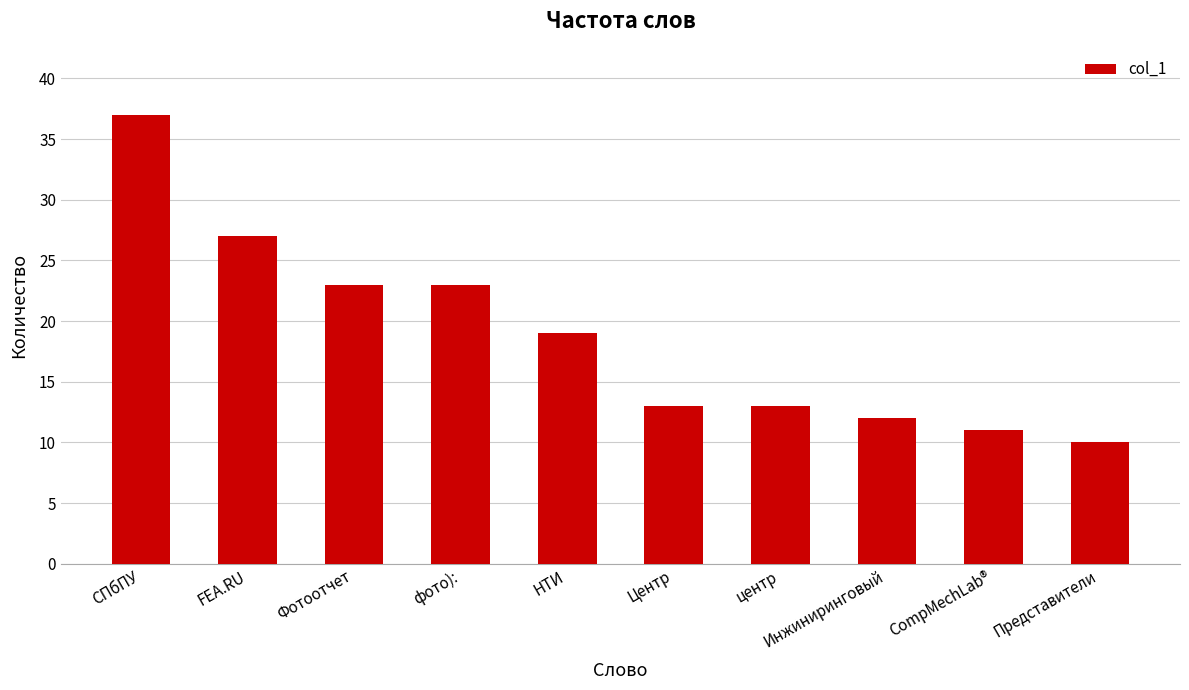

Reading left to right, what are all the values shown in this chart?

СПбПУ=37	FEA.RU=27	Фотоотчет=23	фото):=23	НТИ=19	Центр=13	центр=13	Инжиниринговый=12	CompMechLab®=11	Представители=10